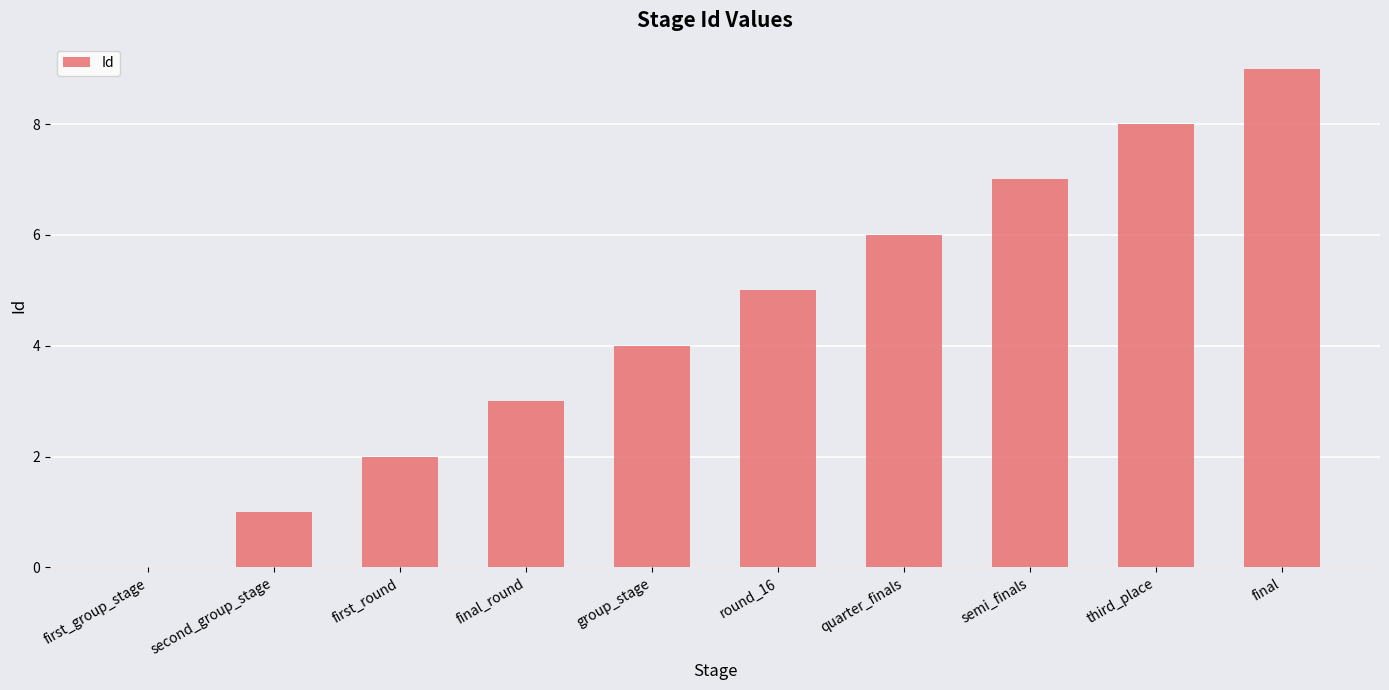

Reading left to right, extract all data points from this chart.

first_group_stage=0	second_group_stage=1	first_round=2	final_round=3	group_stage=4	round_16=5	quarter_finals=6	semi_finals=7	third_place=8	final=9